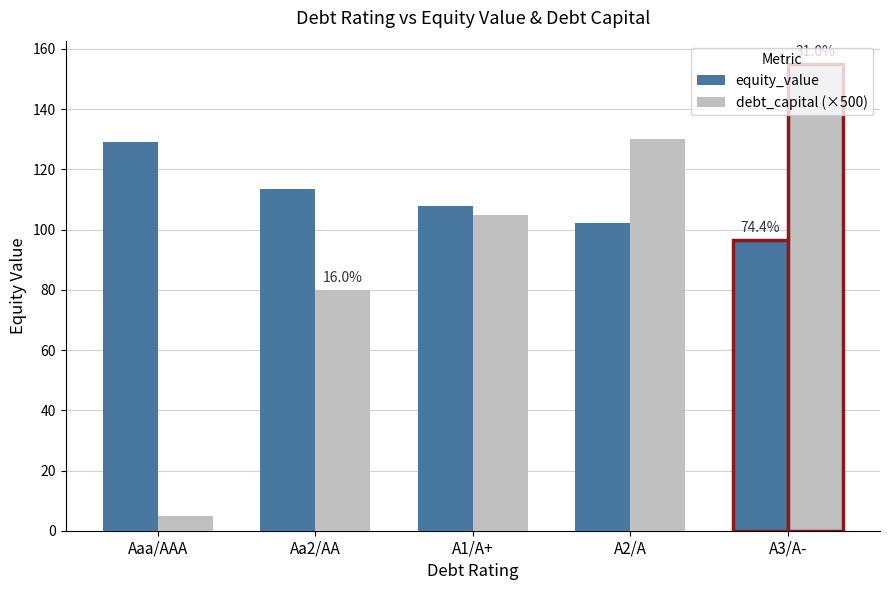

Between Aaa/AAA and A3/A-, which series saw the biggest shift?

debt_capital (×500)